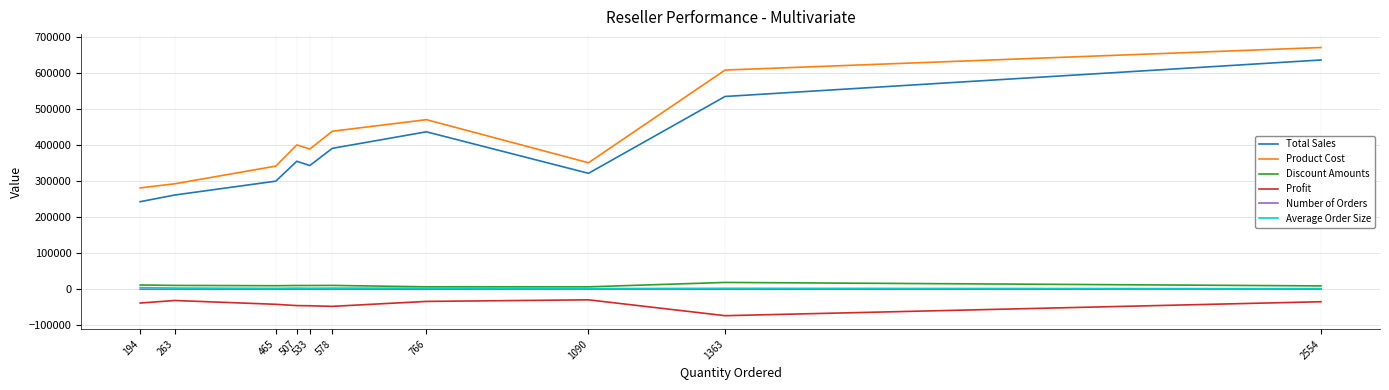

What is the maximum value for Profit?

-29298.8